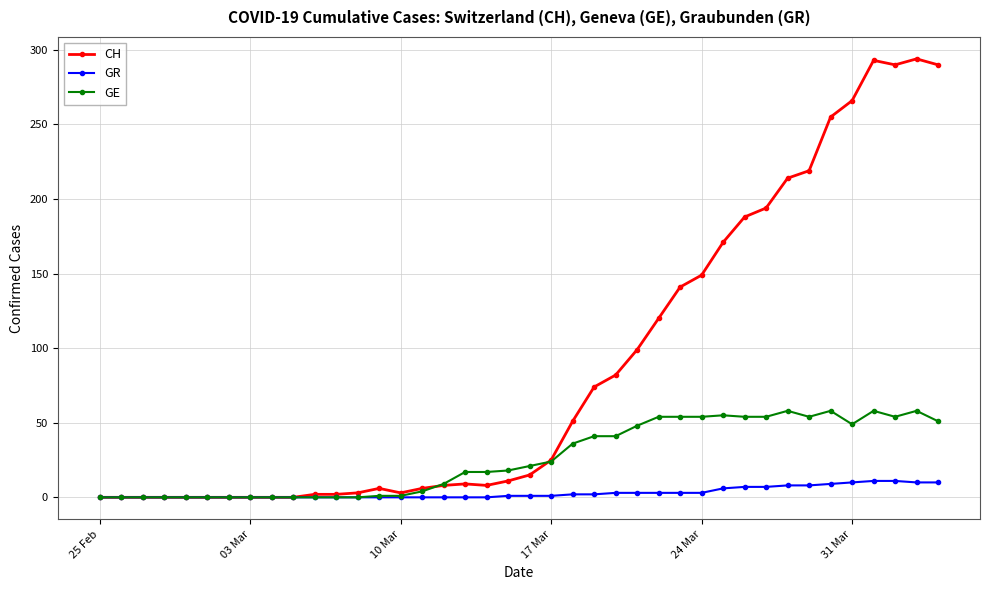

Which series has the widest spread of values?

CH